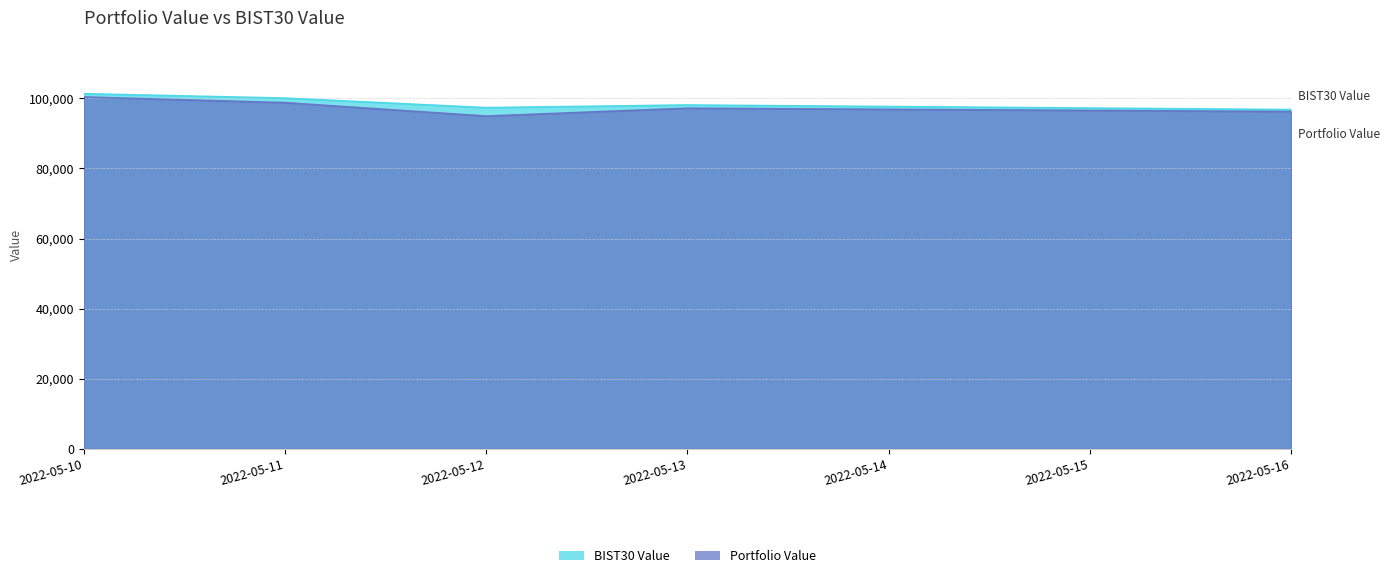

What is the difference between the second highest and minimum values in the BIST30 Value series?

3269.7